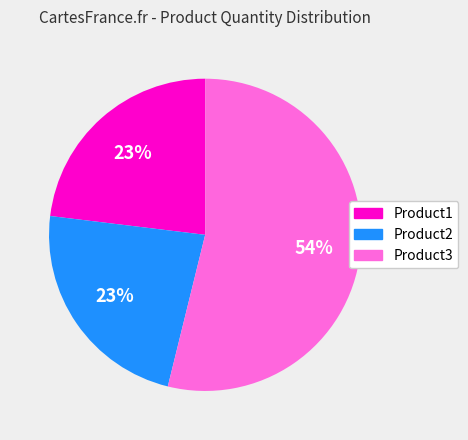

Combined, do Product3 and Product1 account for over 50%?

Yes